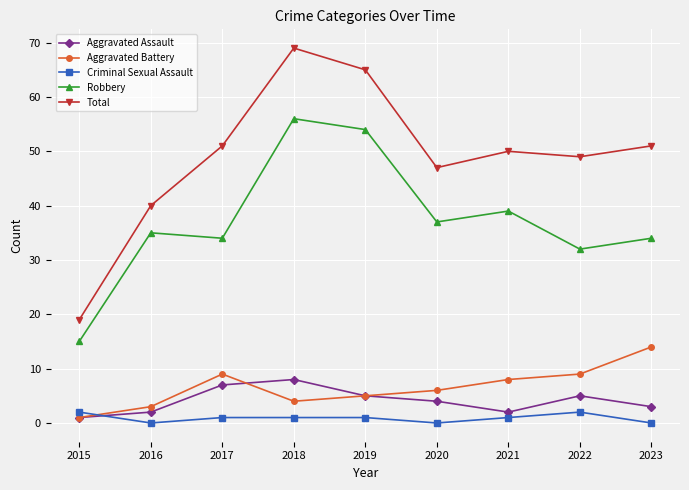

Rank the series by their maximum value, from highest to lowest.

Total, Robbery, Aggravated Battery, Aggravated Assault, Criminal Sexual Assault